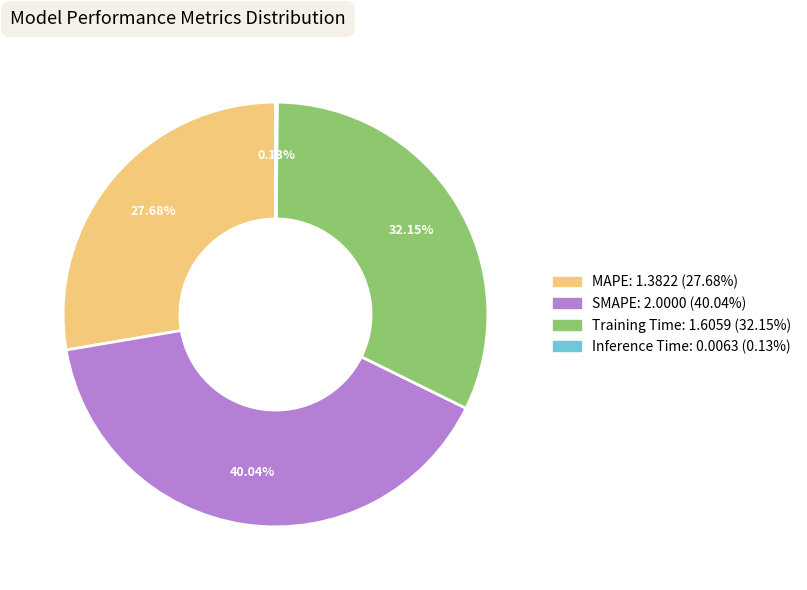

To the nearest percent, what portion does Training Time represent?

32%